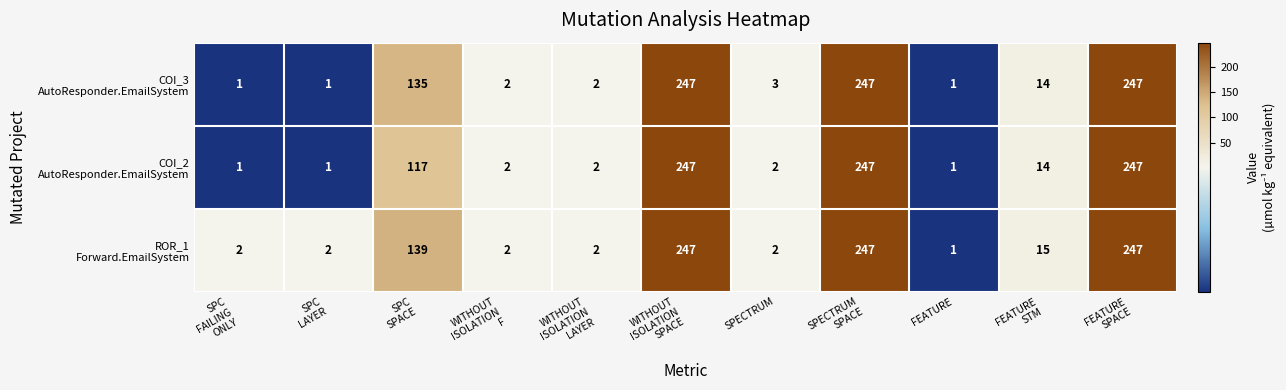

At how many categories does at least one series exceed 93?

4